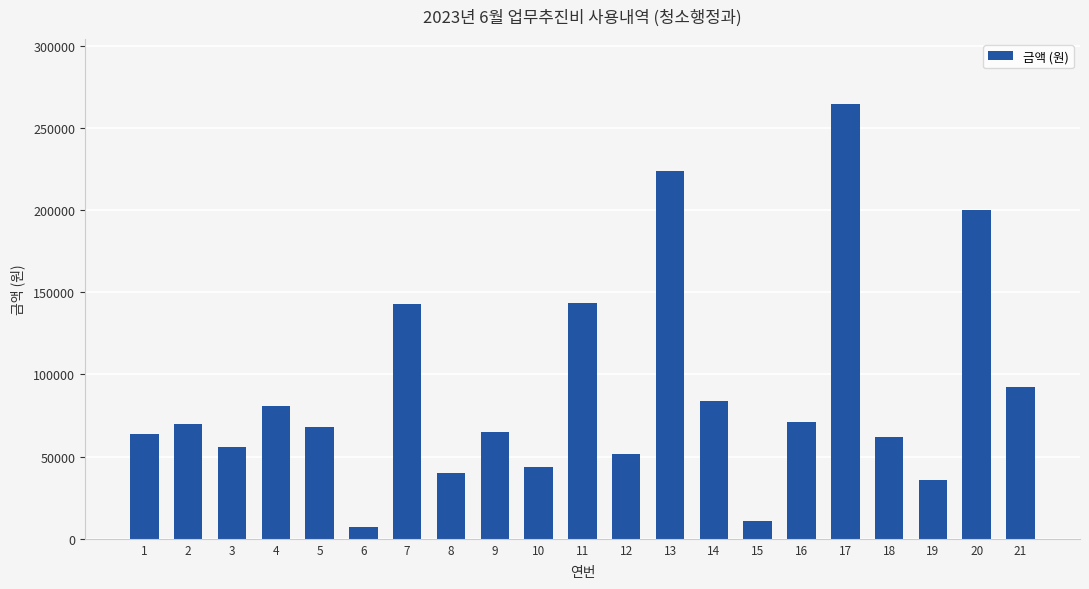

What is the greatest value displayed?

264600